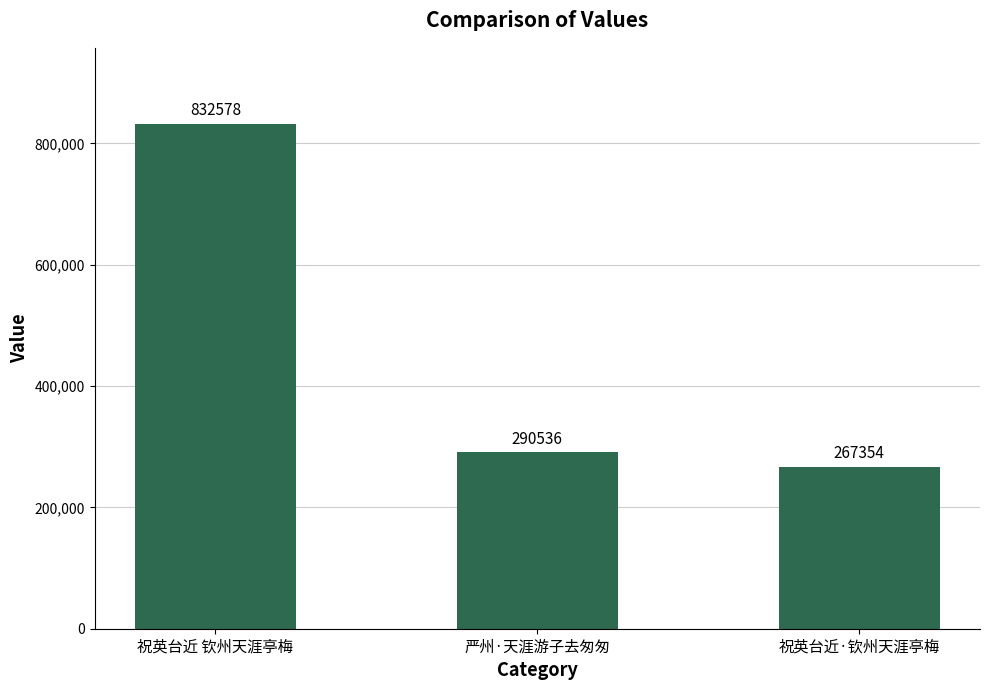

What is the smallest value displayed?

267354